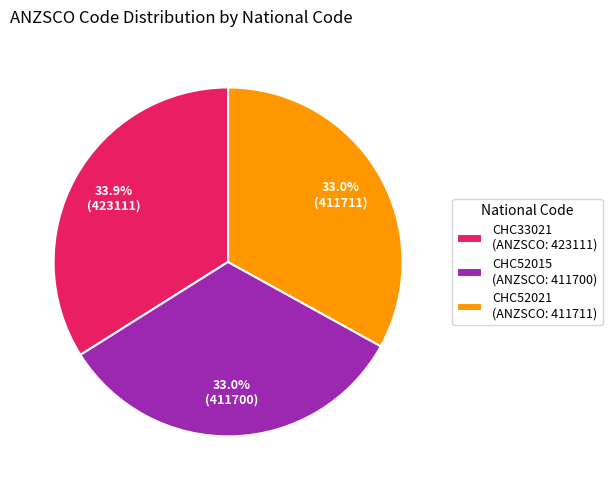

To the nearest percent, what is the average slice percentage?

33%